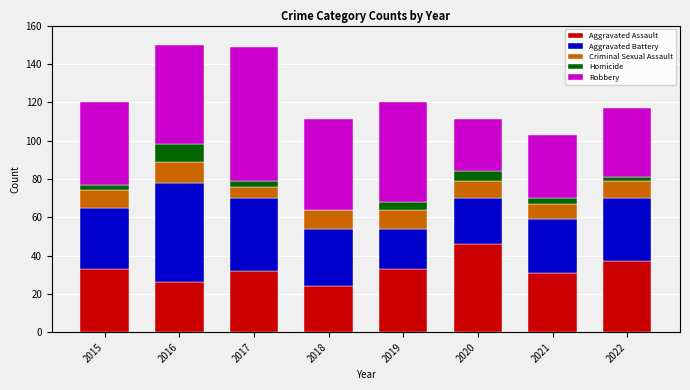

The value of Aggravated Assault at 2022 is 37. True or false?

True